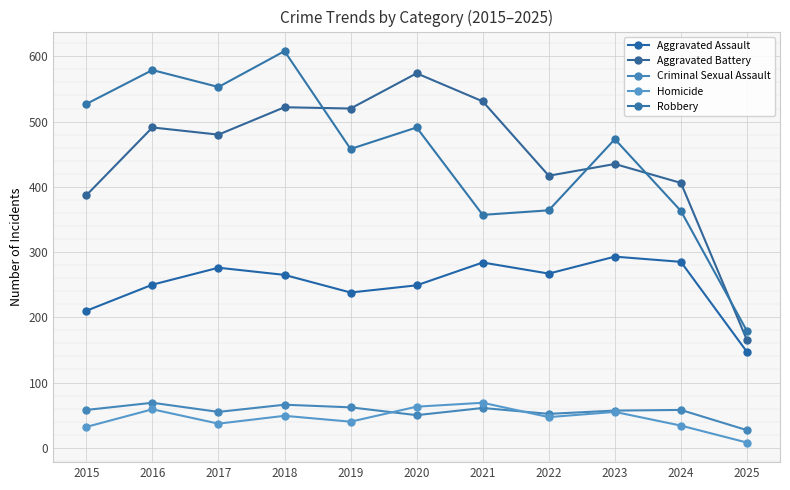

What is the spread (max minus min) of values at 2020?

524